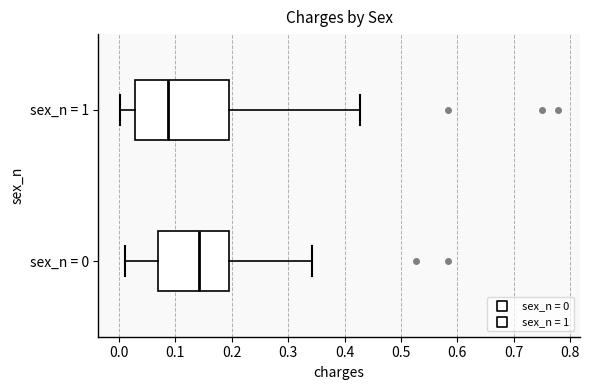

Where does the left whisker of the box for sex_n = 0 end on the x-axis? The values are not printed on the chart, so give them approximately, as read against the axis.

0.01